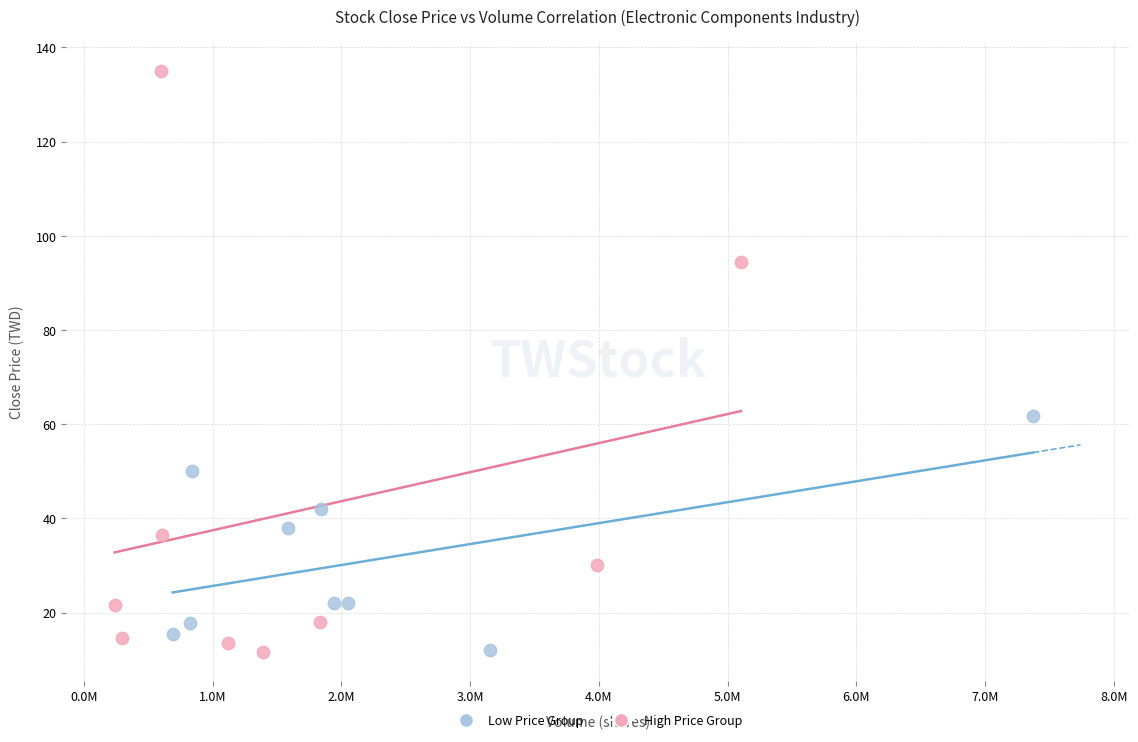

Which series has the largest Y range (max minus min)?

High Price Group